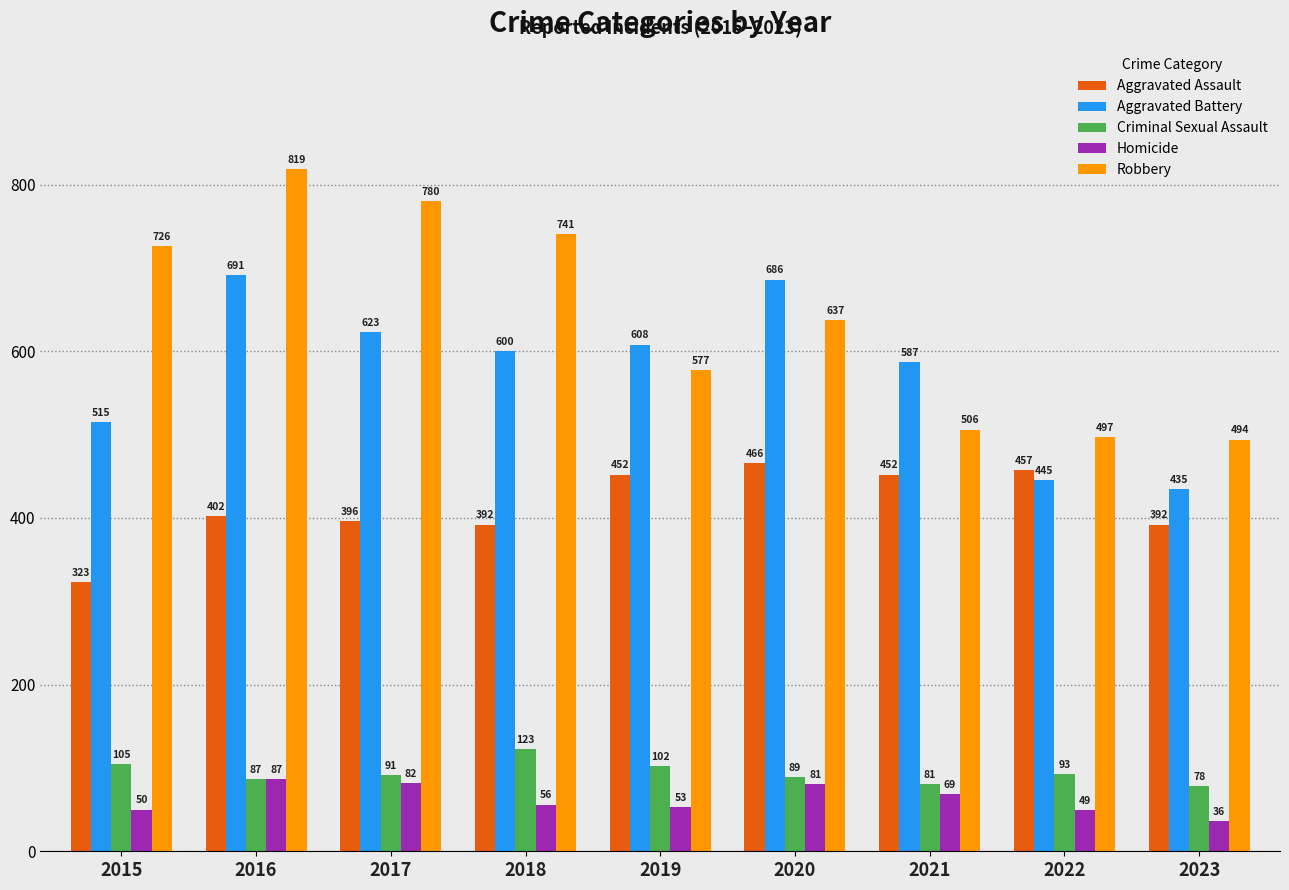

Count the number of categories in the chart.

9